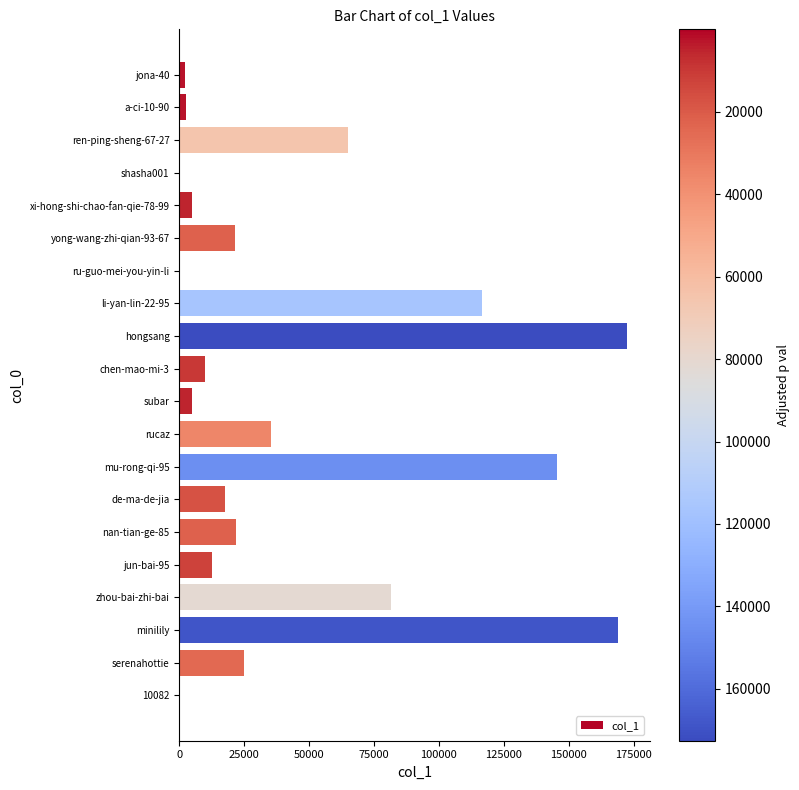

At which label is the value closest to 86298?

zhou-bai-zhi-bai